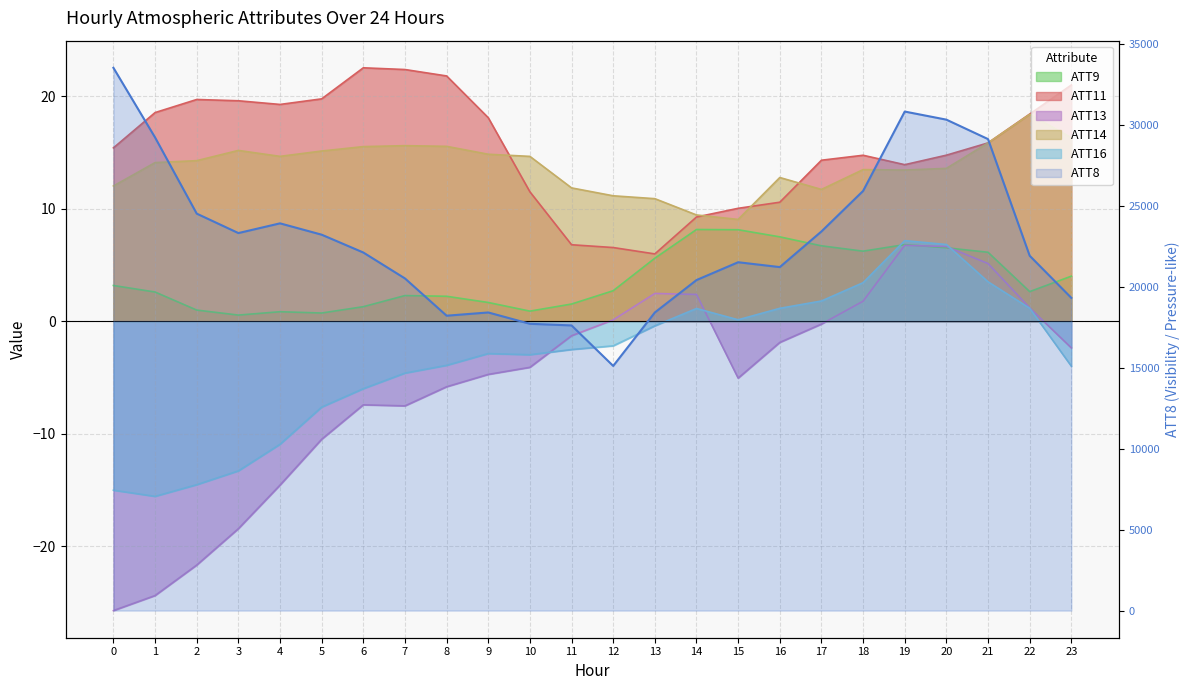

How many points are lower than both their immediate neighbors (excluding endpoints)?

4